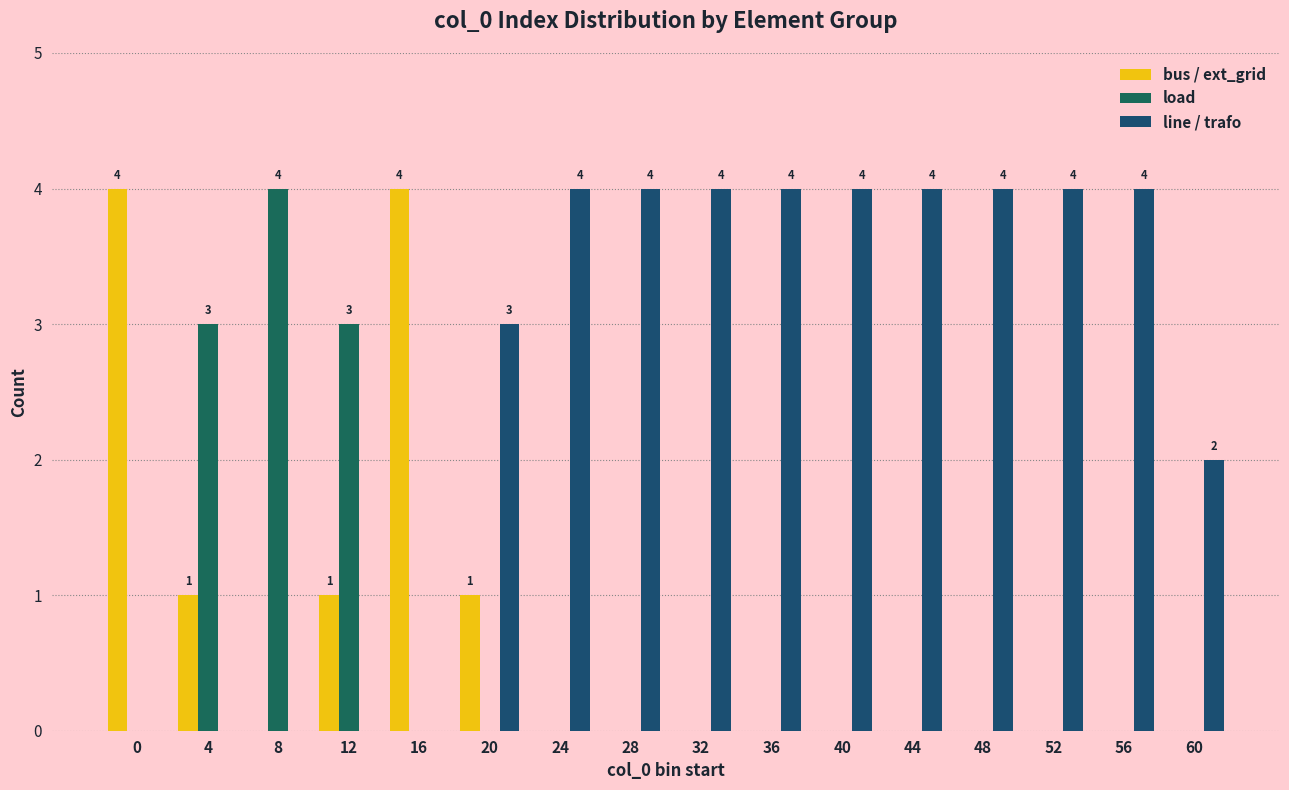

Count the number of data series in this chart.

3